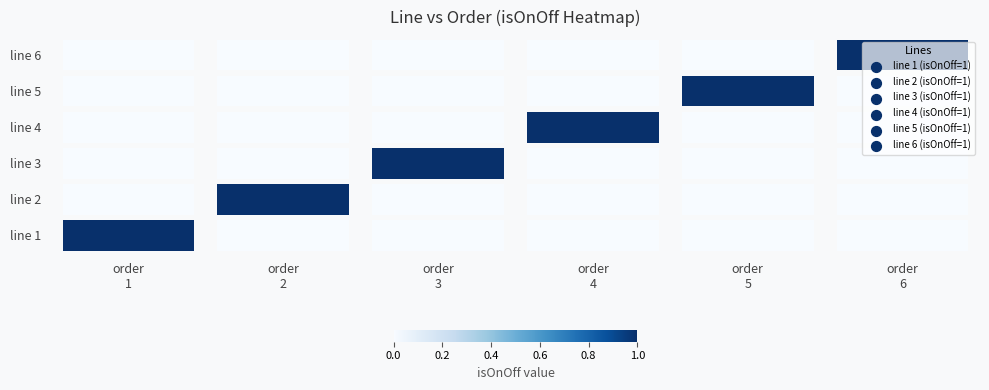

Rank the series by their maximum value, from highest to lowest.

line 6, line 5, line 4, line 3, line 2, line 1